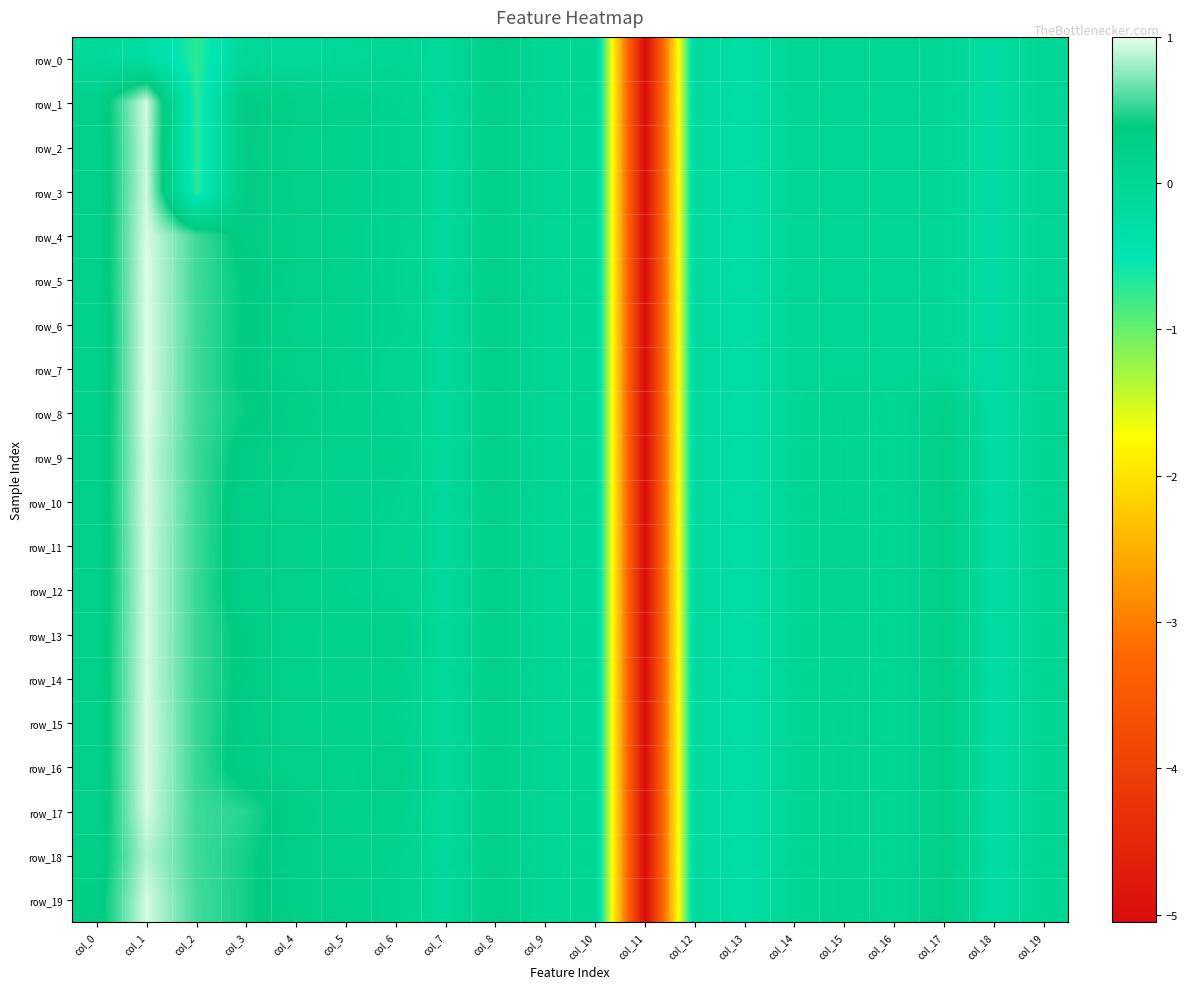

At how many categories does at least one series exceed 0?

12